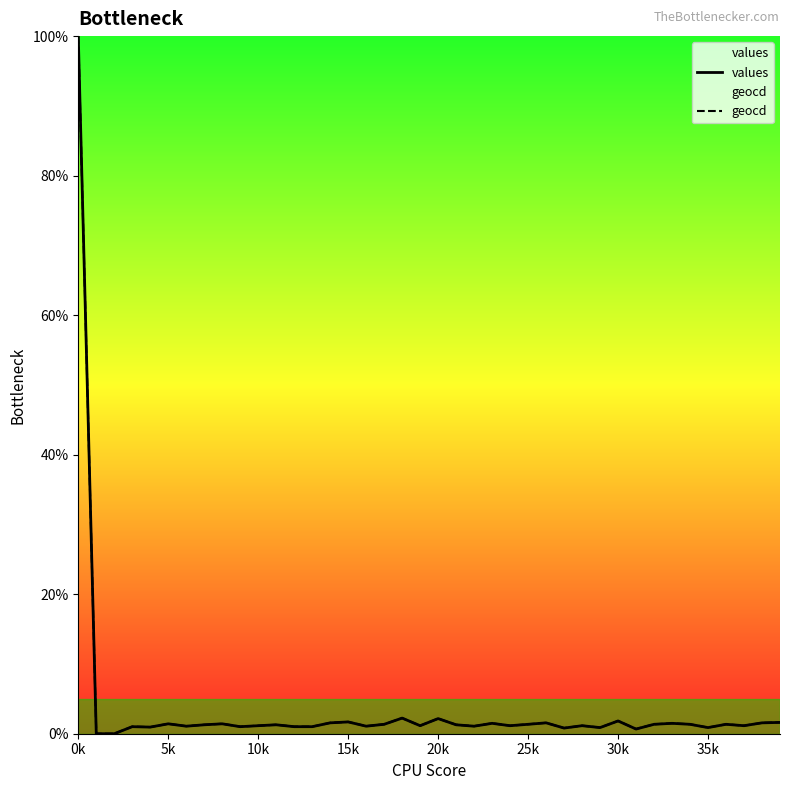

The values series shows 0.9 at 35k. True or false?

True